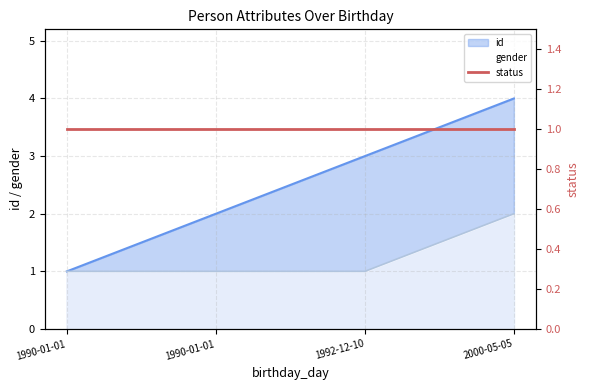

How many lines are shown in the chart?

2